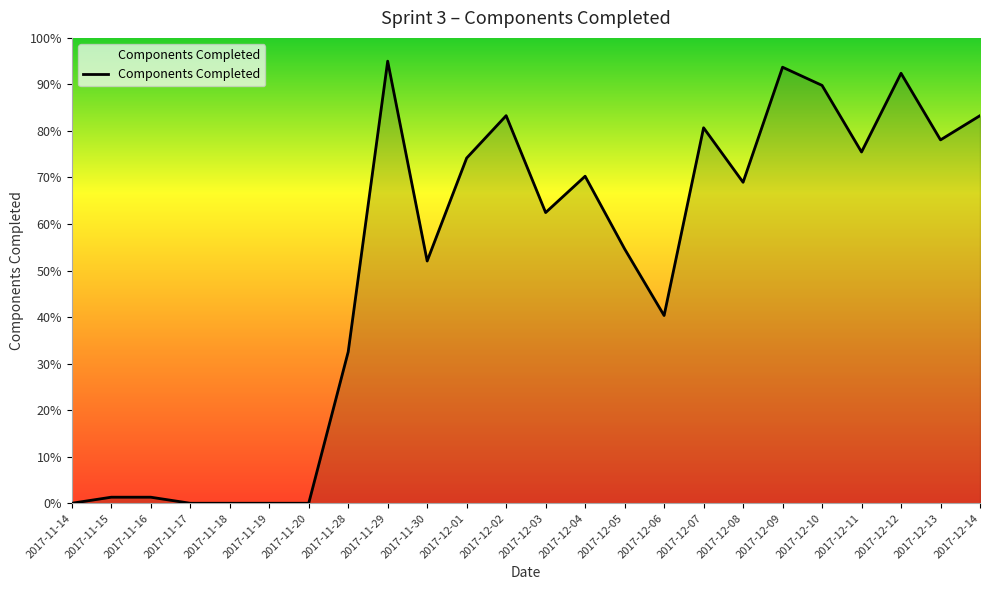

Between 2017-11-17 and 2017-12-09, which is larger?

2017-12-09